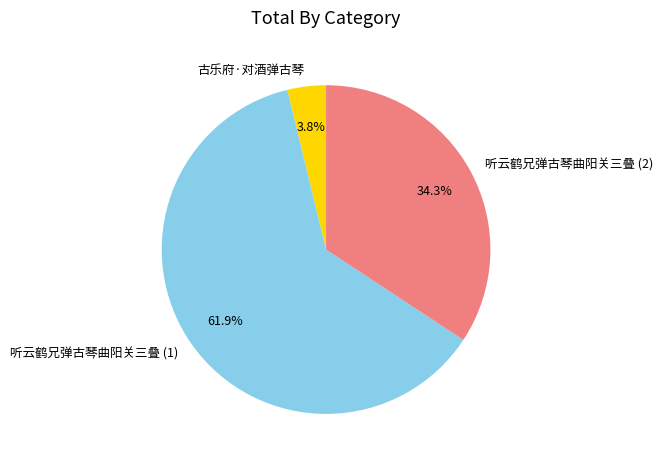

Does 古乐府·对酒弹古琴 represent more than half of the total?

No